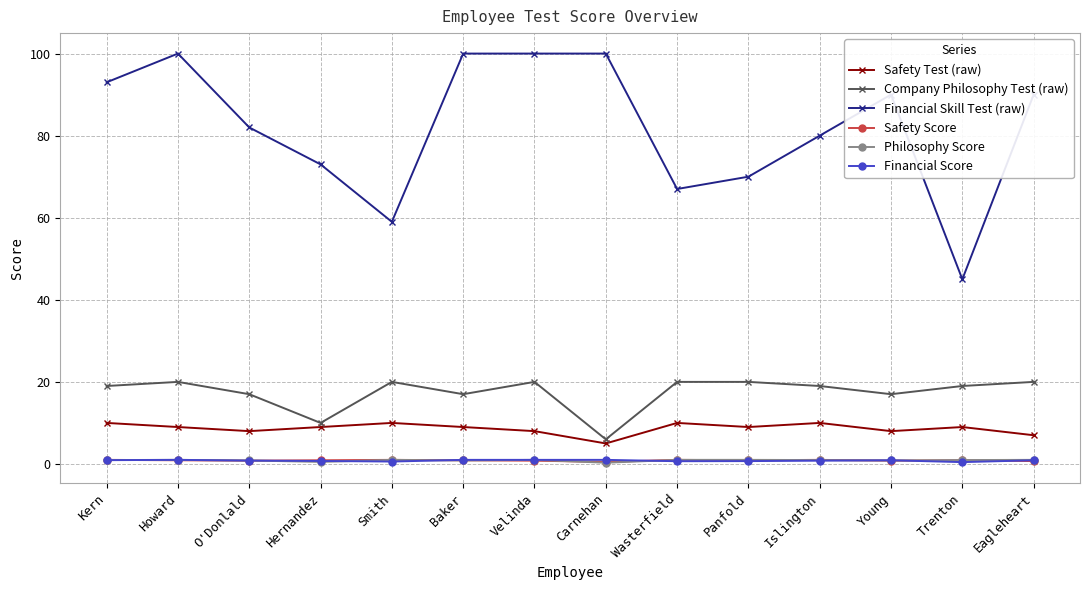

Which series changed the most between Howard and Carnehan?

Company Philosophy Test (raw)